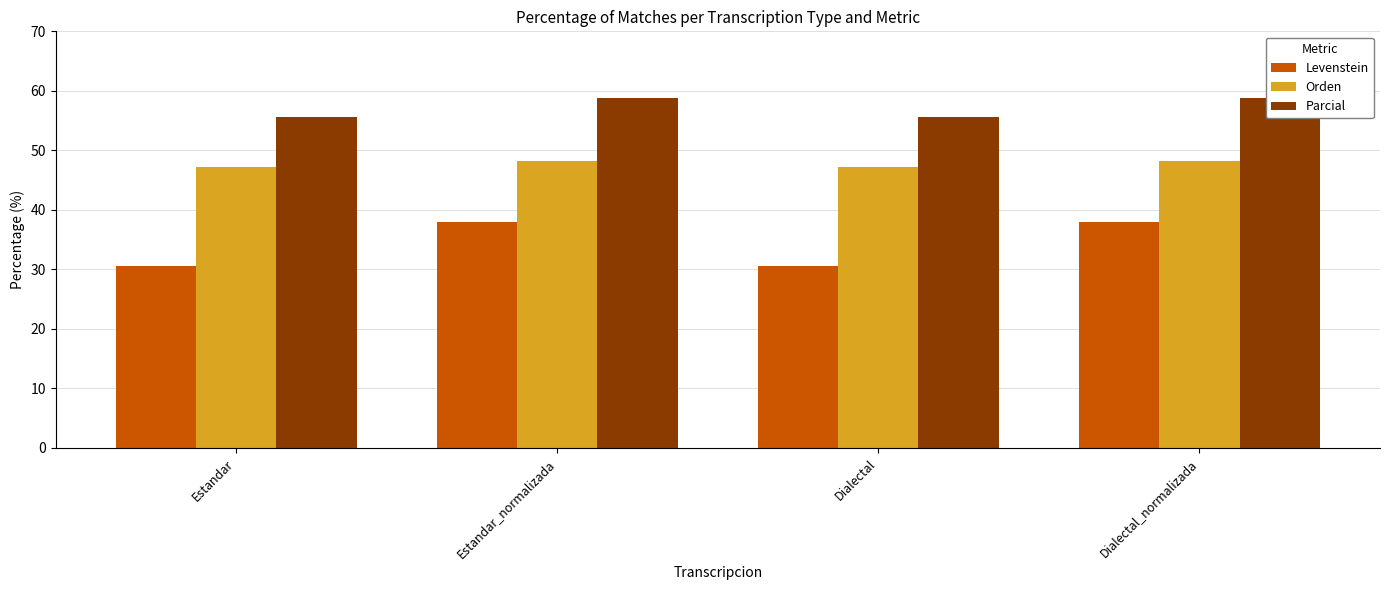

Reading left to right, what are all the values shown in this chart?

Levenstein: 30.6	37.9	30.6	37.9
Orden: 47.3	48.1	47.3	48.1
Parcial: 55.6	58.8	55.6	58.8